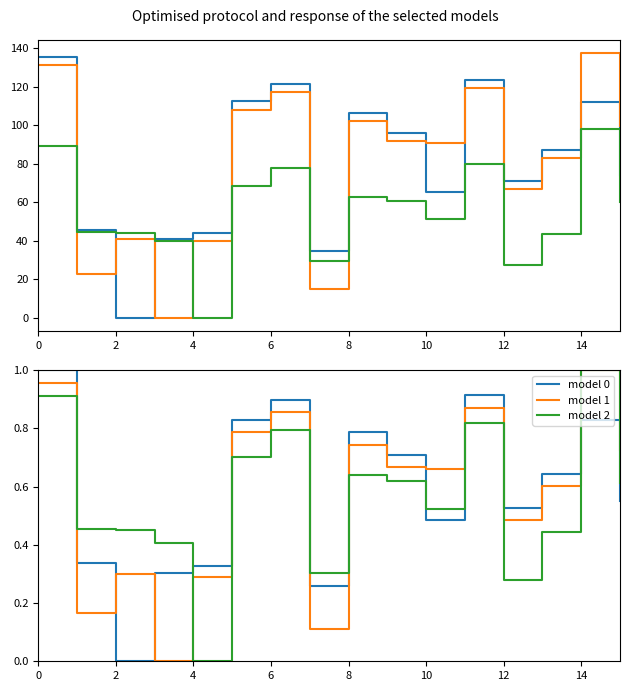

In model 1, how many points are higher than both neighbors (excluding endpoints)?

5